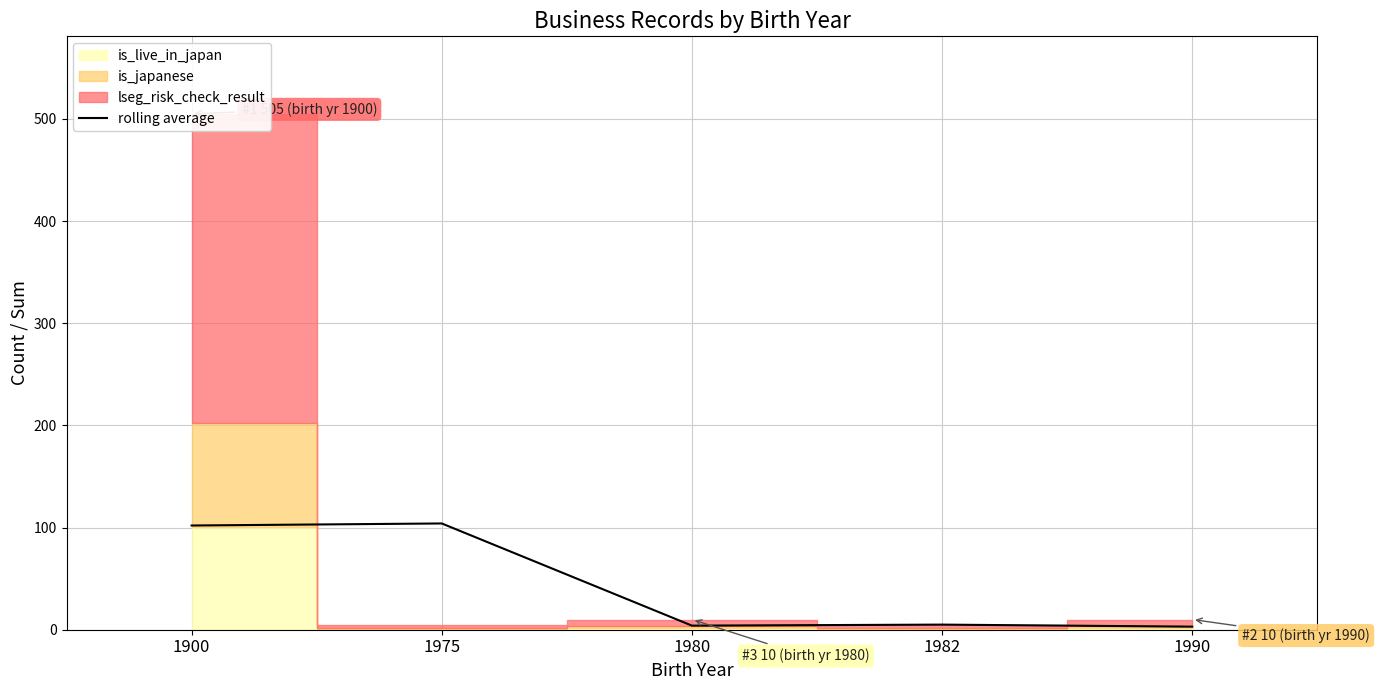

What is the minimum value shown in the chart?

3